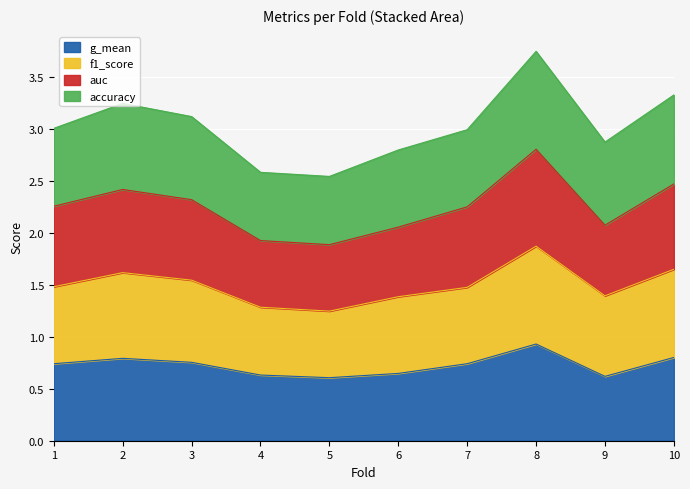

Does the chart display data point markers on the line(s)?

No